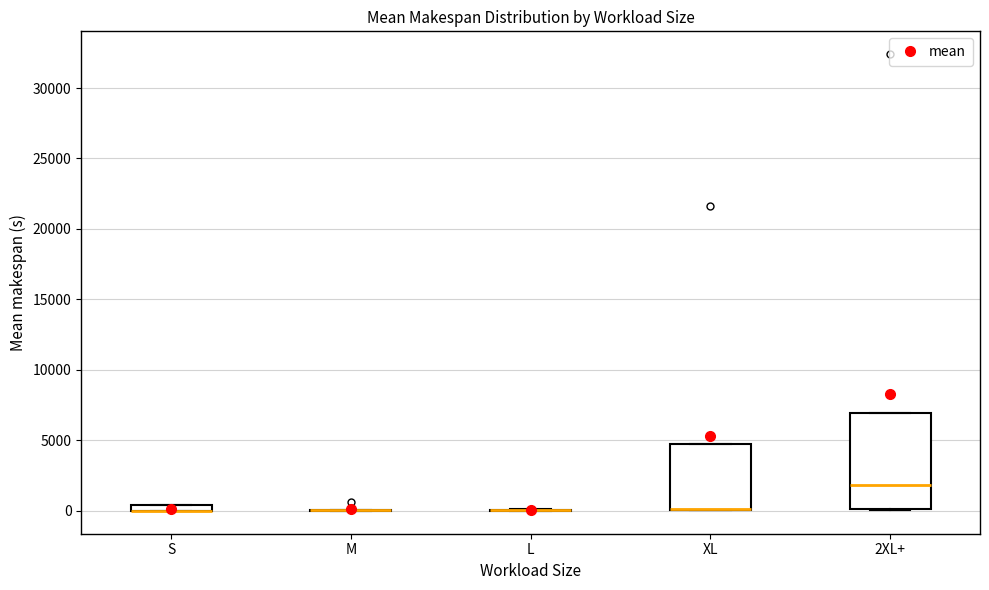

Comparing the boxes themselves (not the whiskers), which one is the tallest?

2XL+